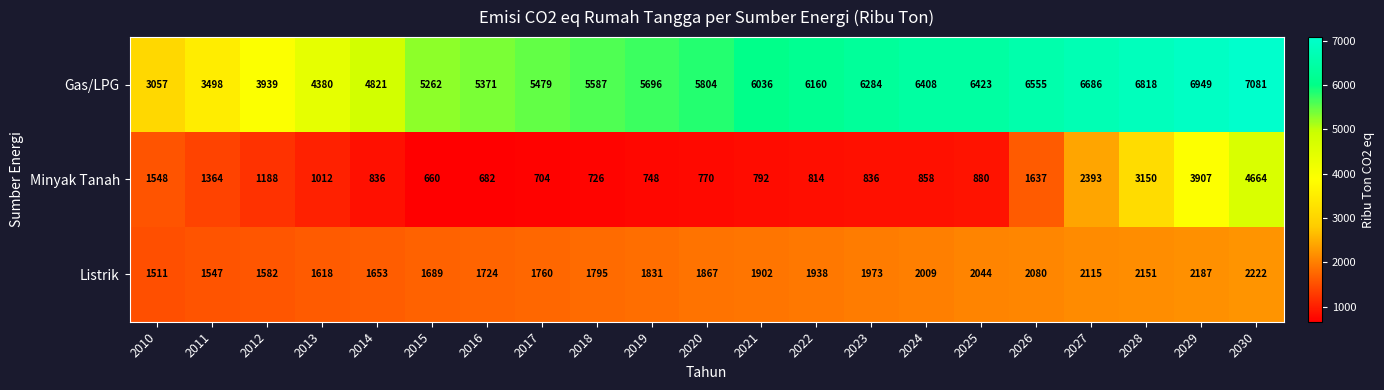

What is the difference between the maximum and minimum values in the Listrik series?

711